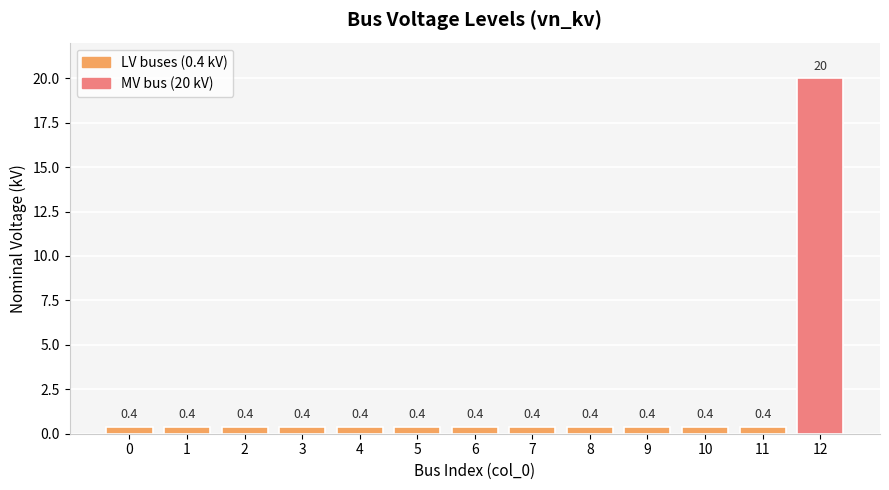

Reading right to left, transcribe all the data shown in this chart.

20.0	0.4	0.4	0.4	0.4	0.4	0.4	0.4	0.4	0.4	0.4	0.4	0.4